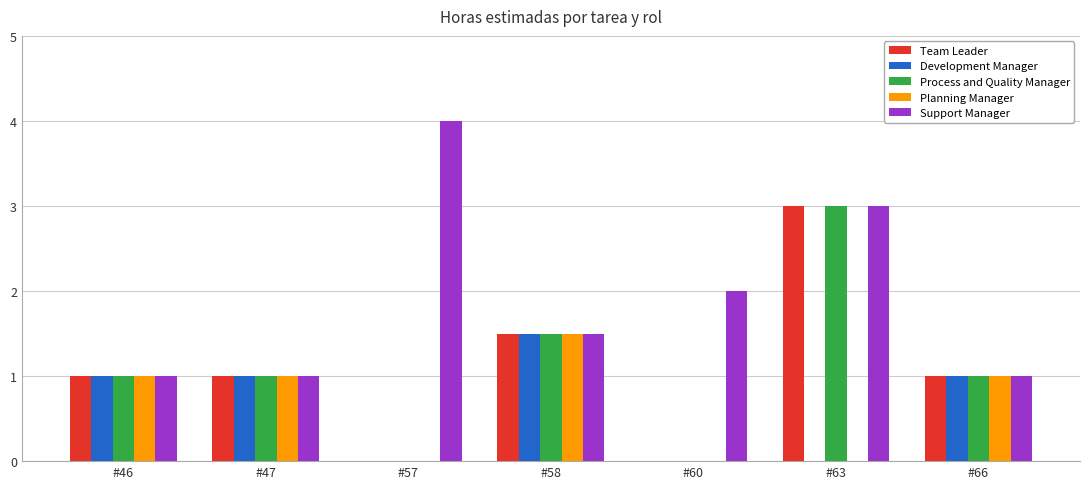

Which label corresponds to the largest value in the chart?

#57